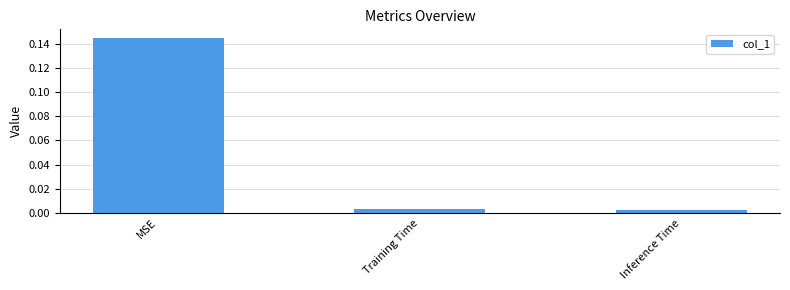

Which category has the highest value across all series?

MSE